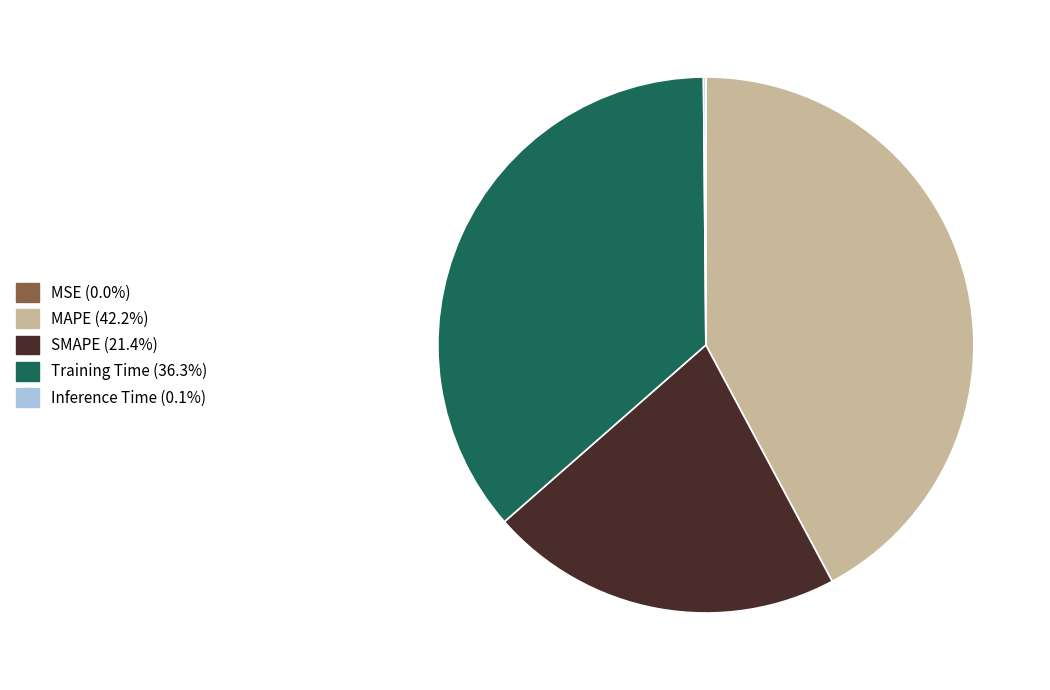

Which slice is the largest?

MAPE